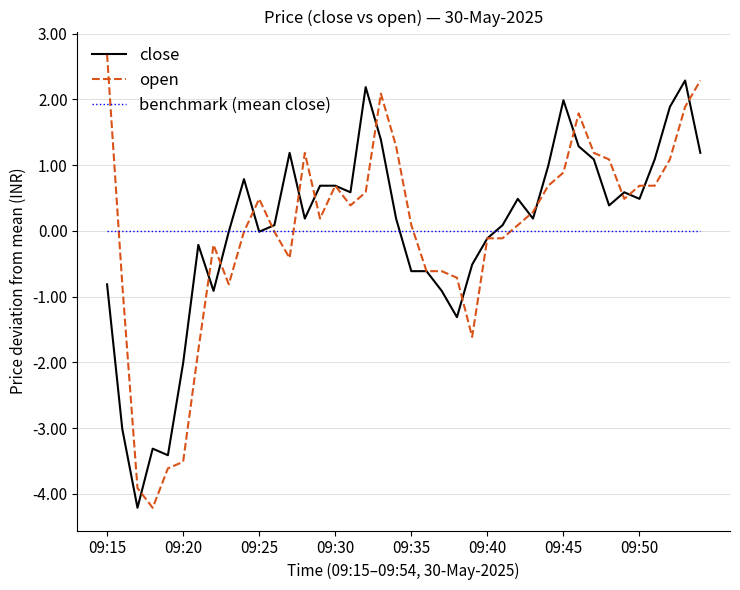

Rank the series by their maximum value, from lowest to highest.

benchmark (mean close), close, open